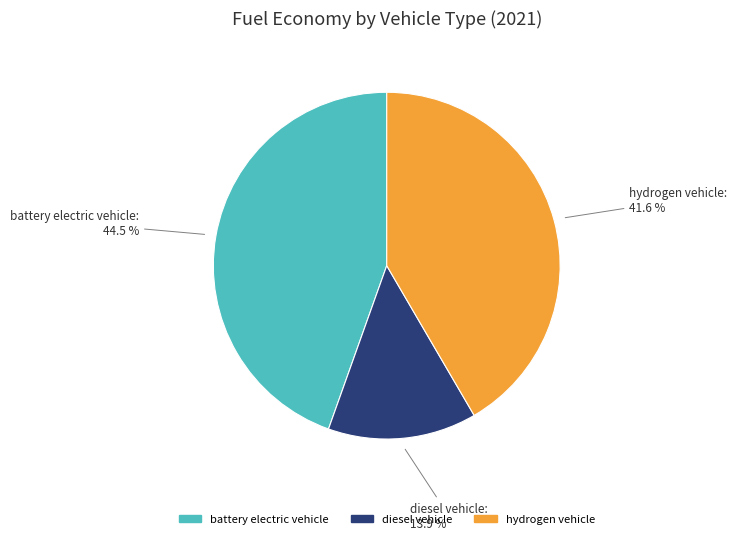

True or false: battery electric vehicle accounts for 38% of the total.

False